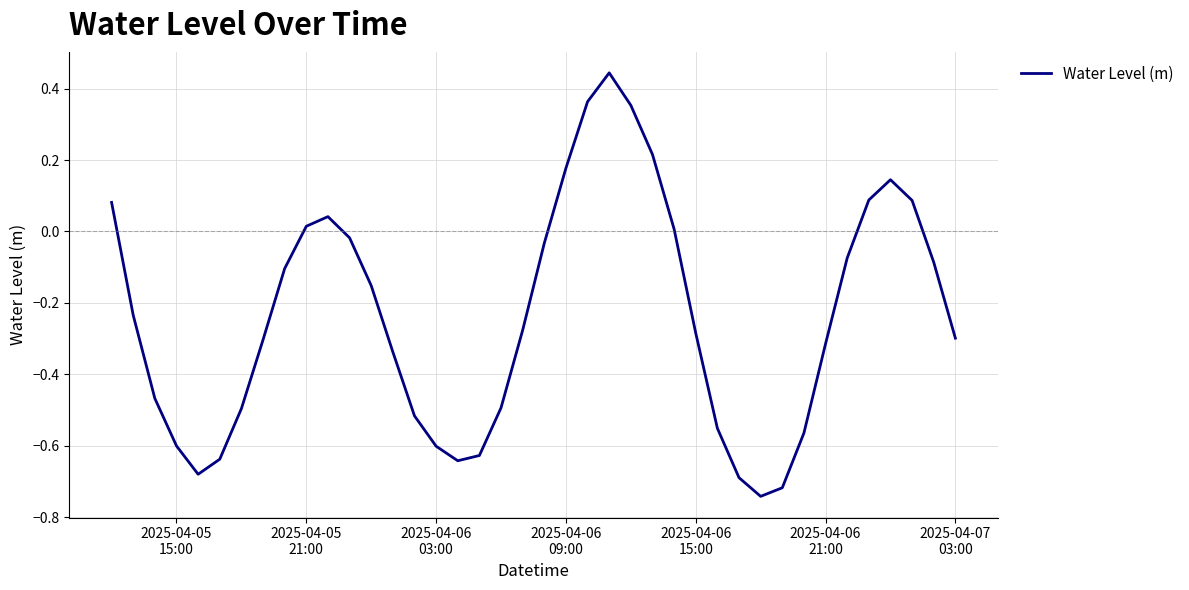

What is the difference between the maximum and minimum values?

1.2